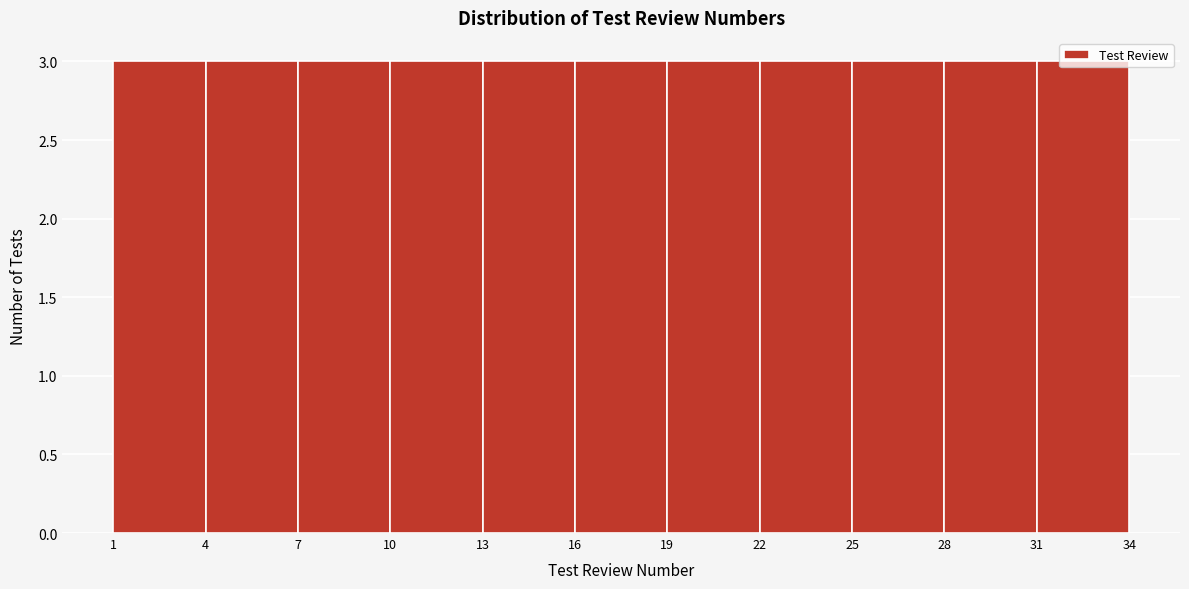

Reading left to right, transcribe this chart: for each bar, give the range it covers on the x-axis and its height. The values are not printed on the chart, so give them approximately, as read against the axis.

1 to 4: 3
4 to 7: 3
7 to 10: 3
10 to 13: 3
13 to 16: 3
16 to 19: 3
19 to 22: 3
22 to 25: 3
25 to 28: 3
28 to 31: 3
31 to 34: 3